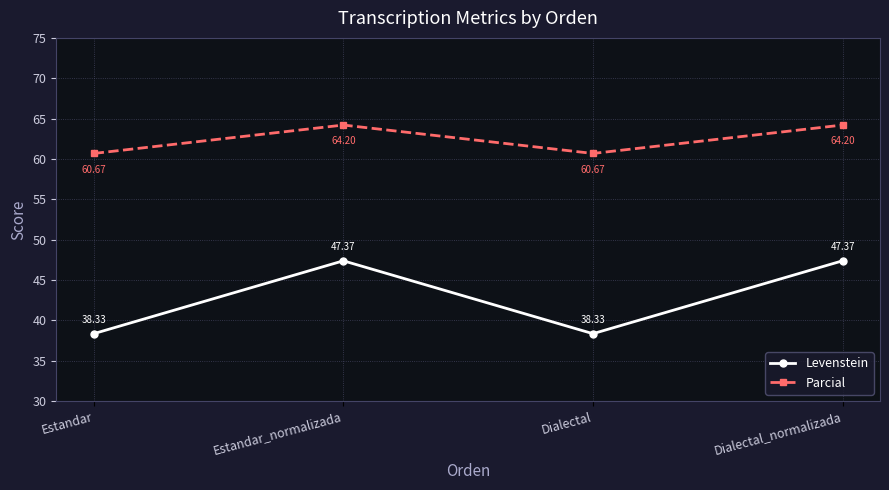

Reading right to left, transcribe all the data shown in this chart.

Levenstein: 47.4	38.3	47.4	38.3
Parcial: 64.2	60.7	64.2	60.7